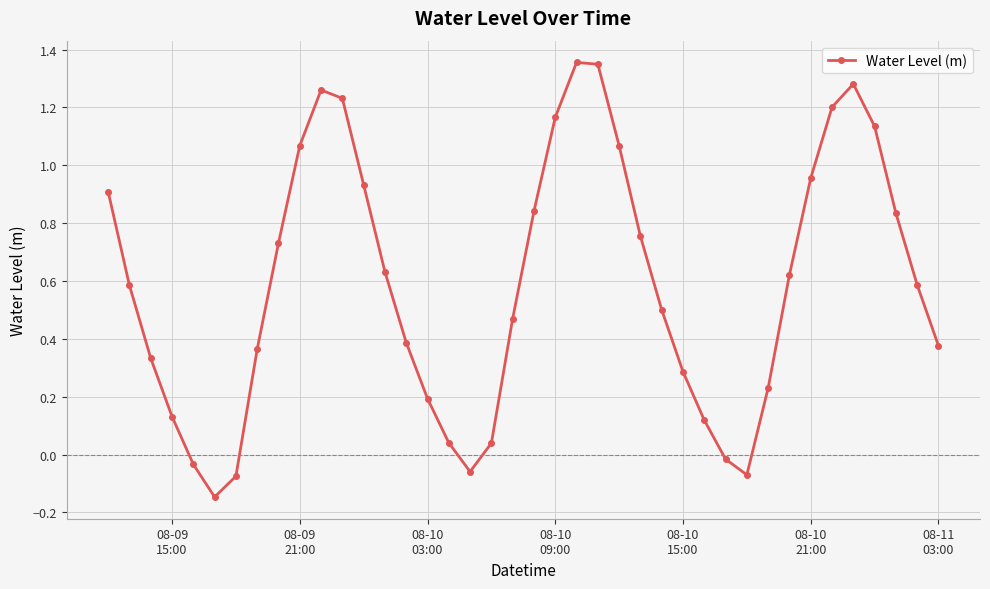

True or false: there are more than 2 points higher than both neighbors.

True